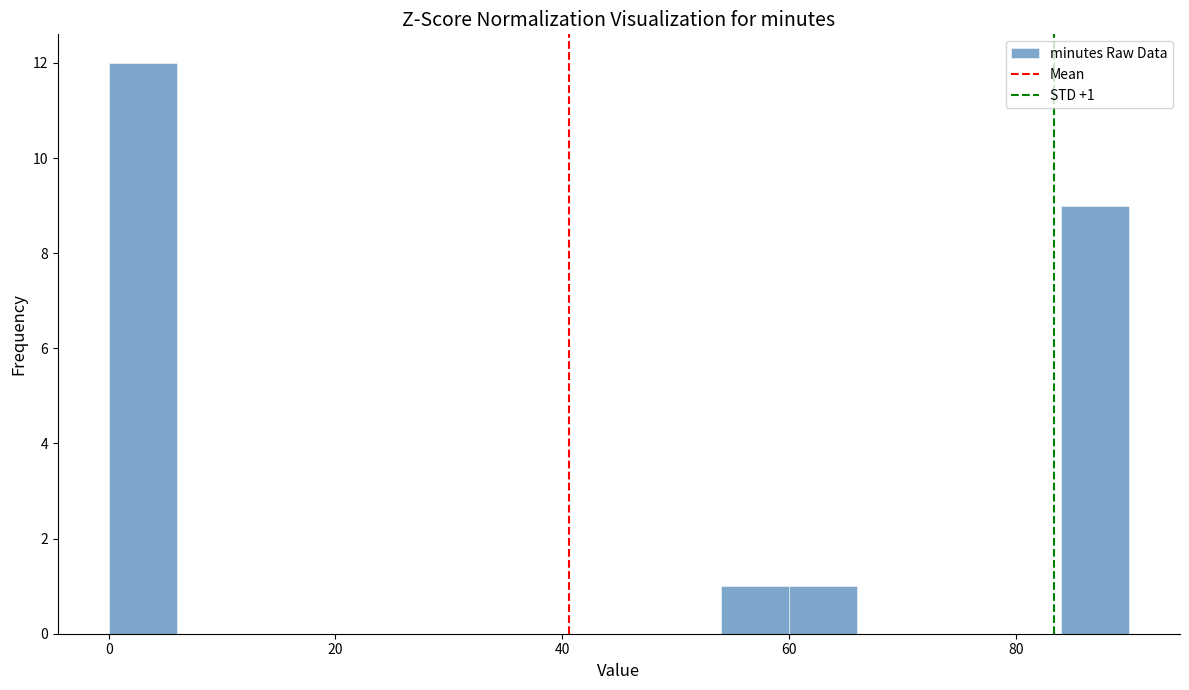

Read against the x-axis, roughly where is the centre of the tallest bar?

4